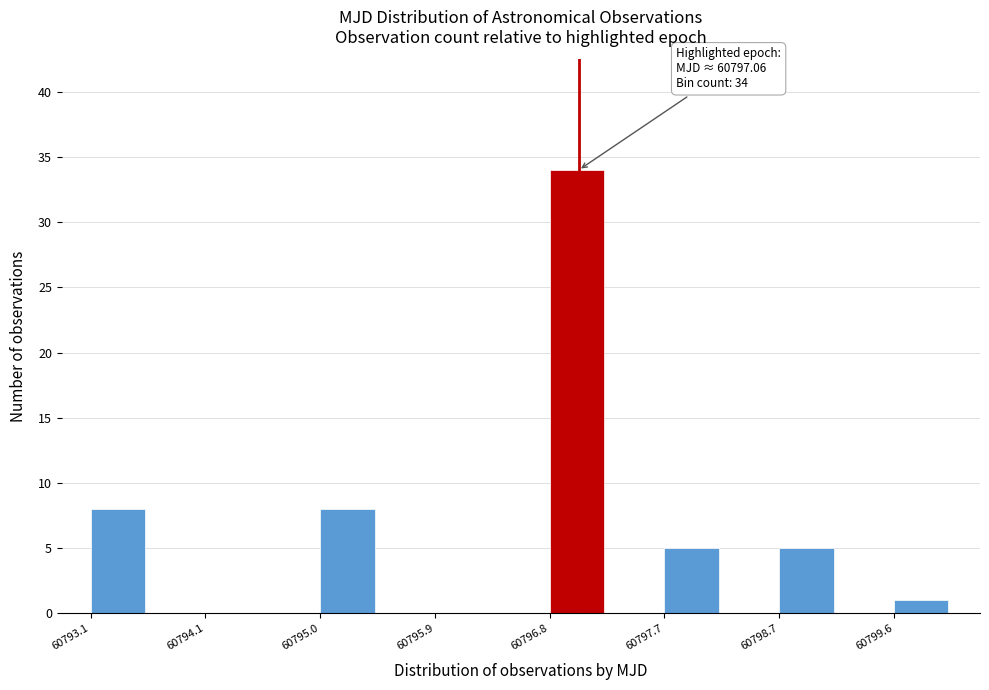

Which range on the x-axis has the tallest bar?

60796.8 to 60797.3